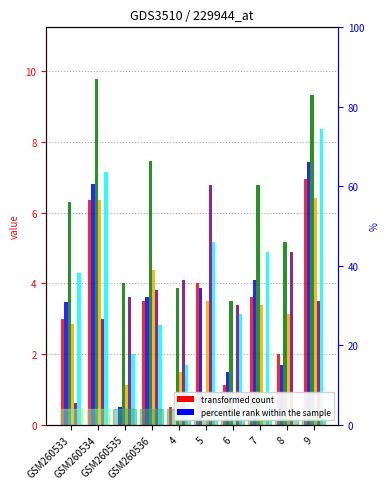

What position from the left is GSM260534?

2